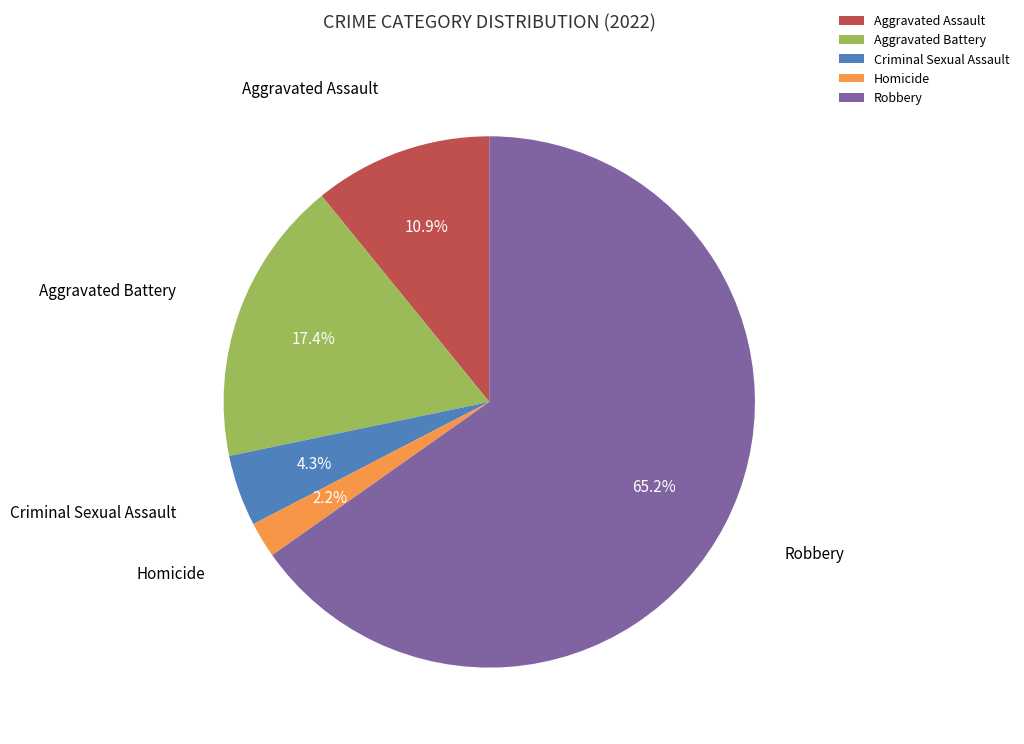

Which category has the smallest portion of the pie?

Homicide